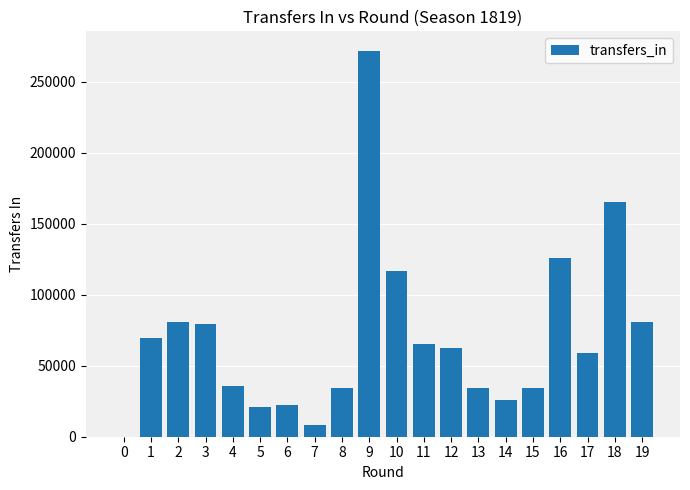

Count the number of data series in this chart.

1